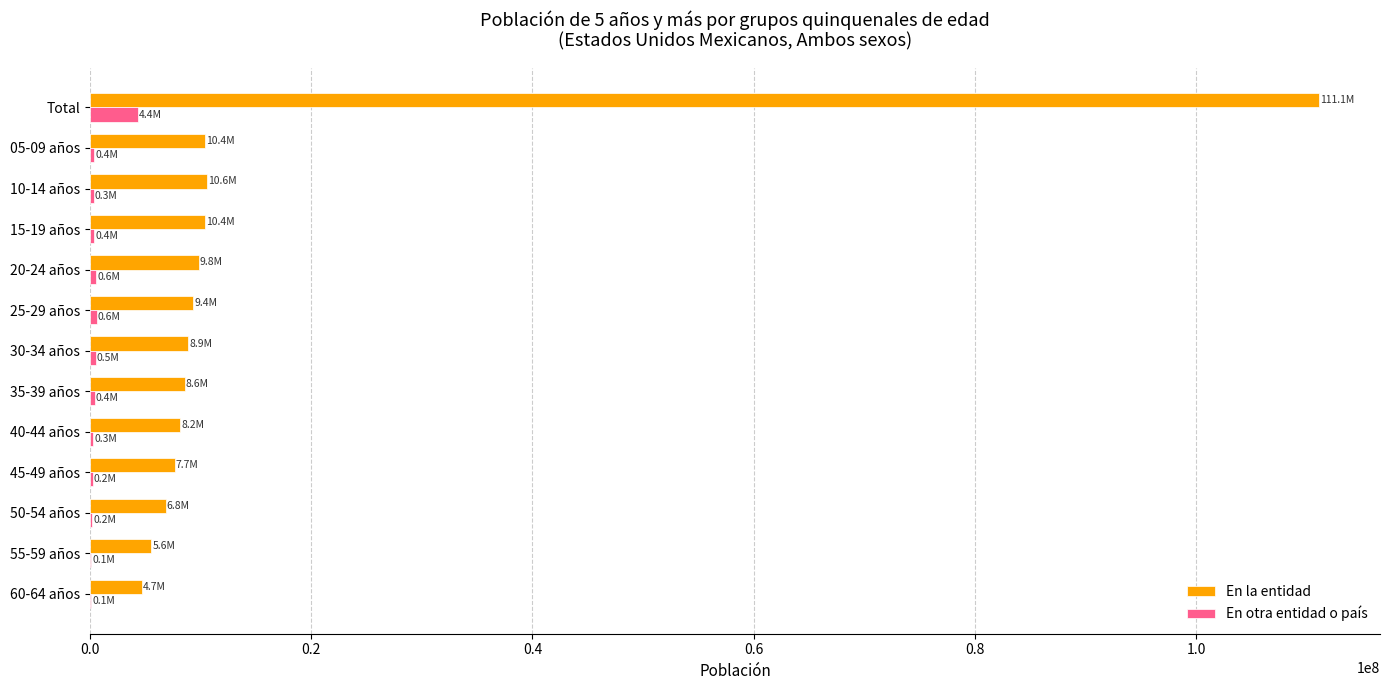

The En la entidad series shows 111075594 at Total. True or false?

True